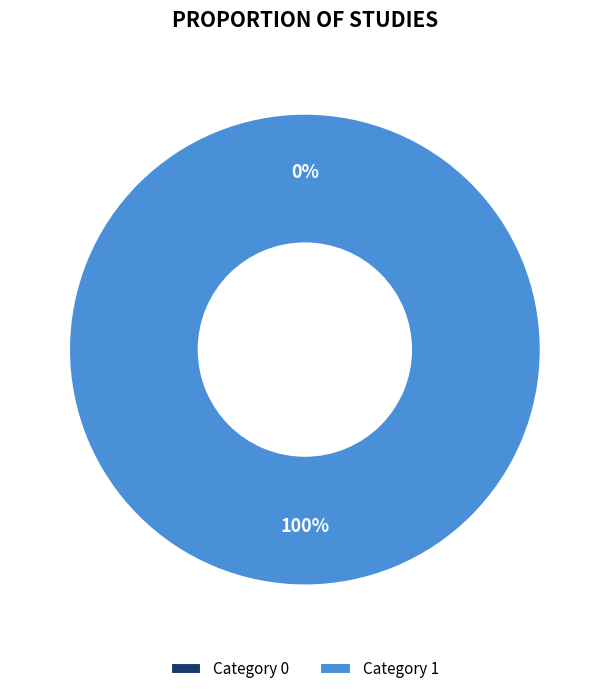

How many slices are in this pie chart?

2